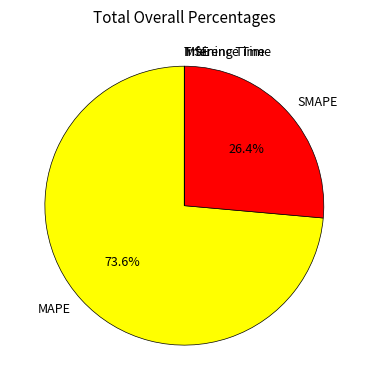

What is the majority slice?

MAPE